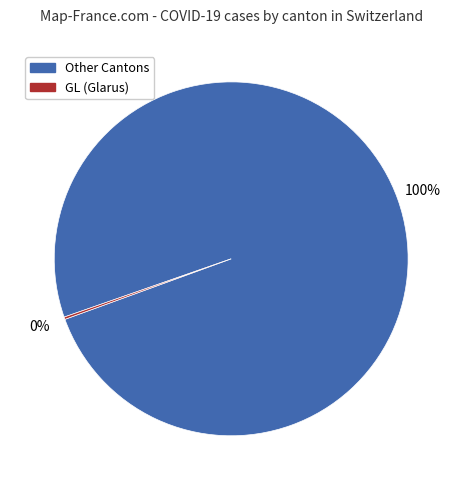

To the nearest percent, what is the difference between the largest and smallest slice percentages?

100%